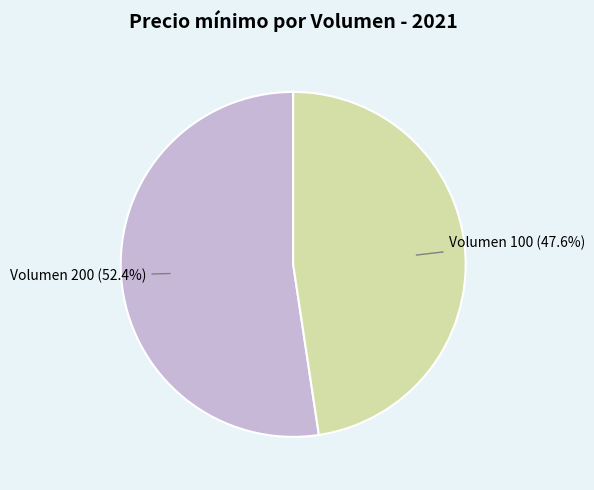

What percentage is NOT represented by Volumen 200 (52.4%)?

47.6%